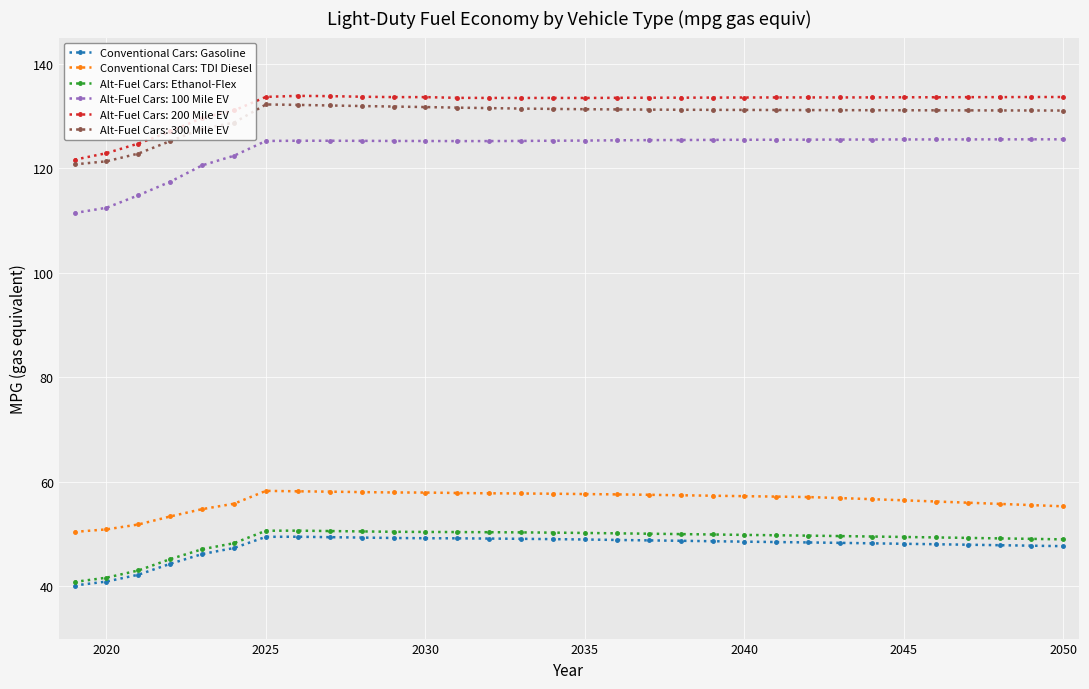

Which series has the widest spread of values?

Alt-Fuel Cars: 100 Mile EV